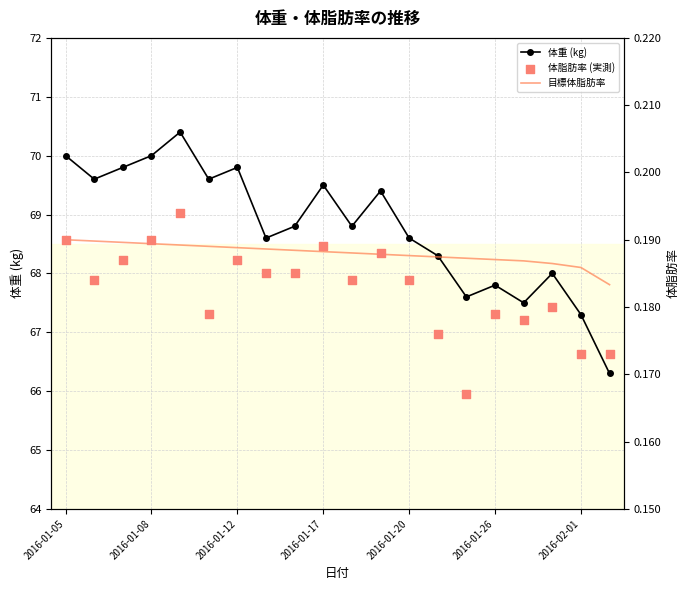

Which series reaches the minimum Y coordinate?

体脂肪率 (実測)